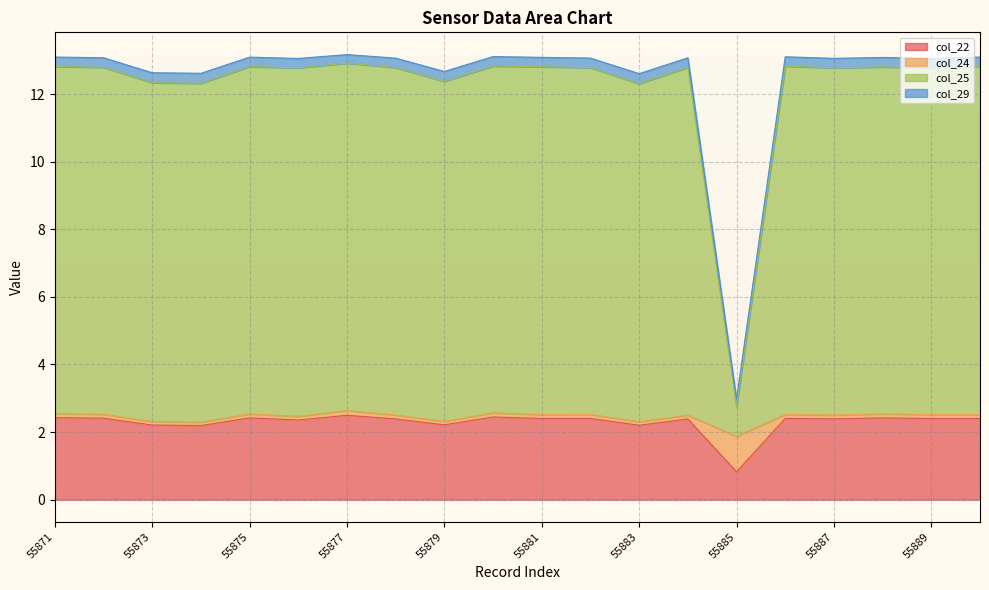

What is the minimum value for col_22?

0.8